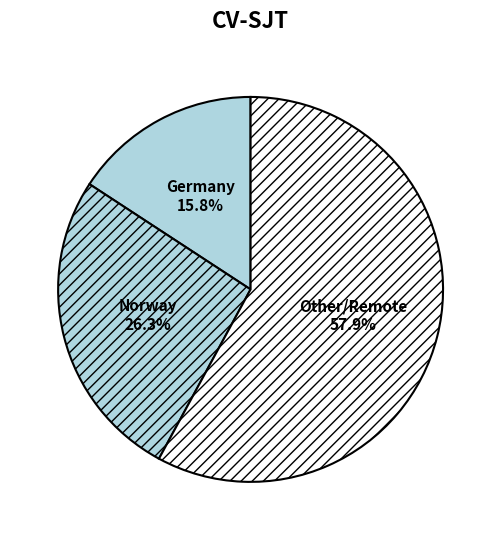

Which slice is the largest?

Other/Remote